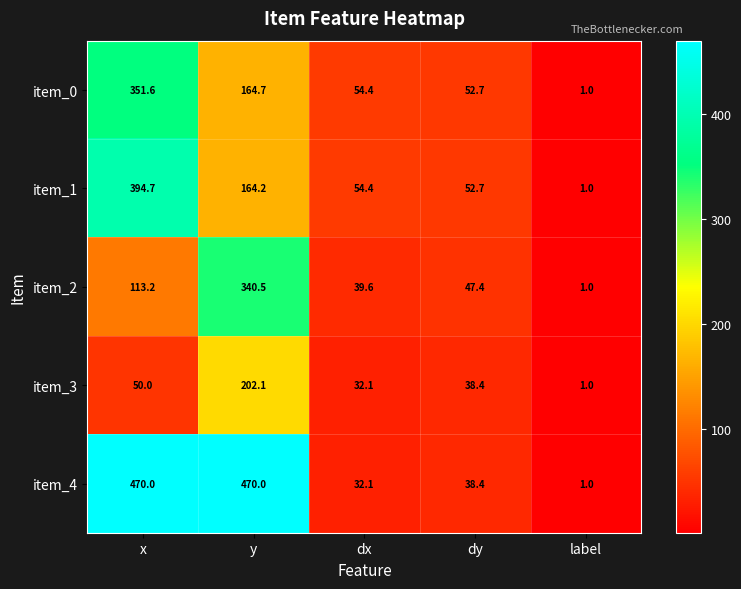

At which label is item_4 closest to 235?

dy